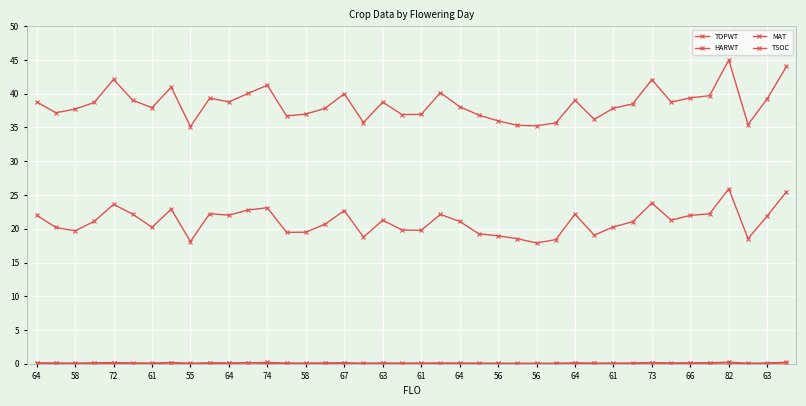

True or false: TSOC and TOPWT cross at least once.

False